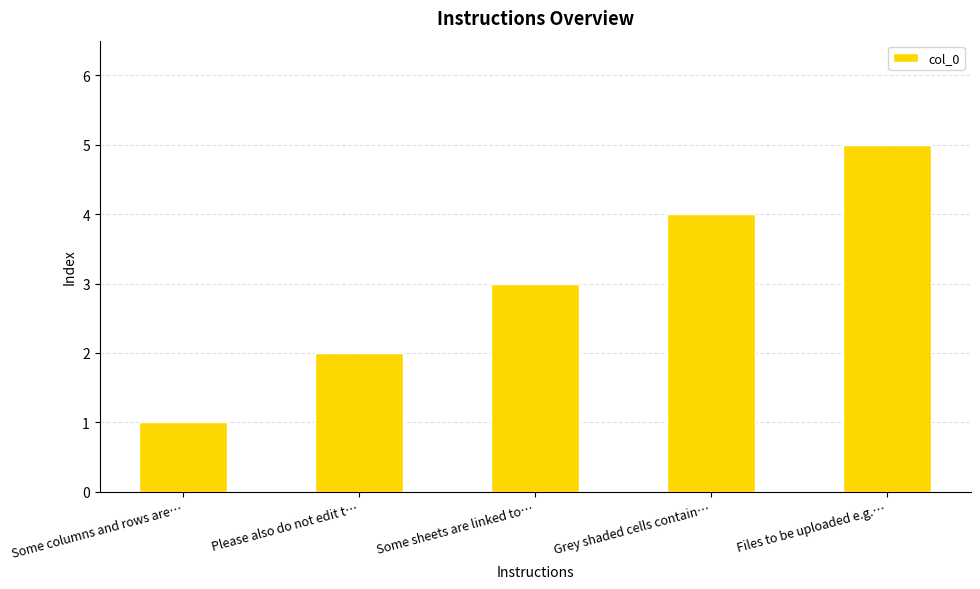

What is the label of the 3rd bar from the left?

Some sheets are linked to…